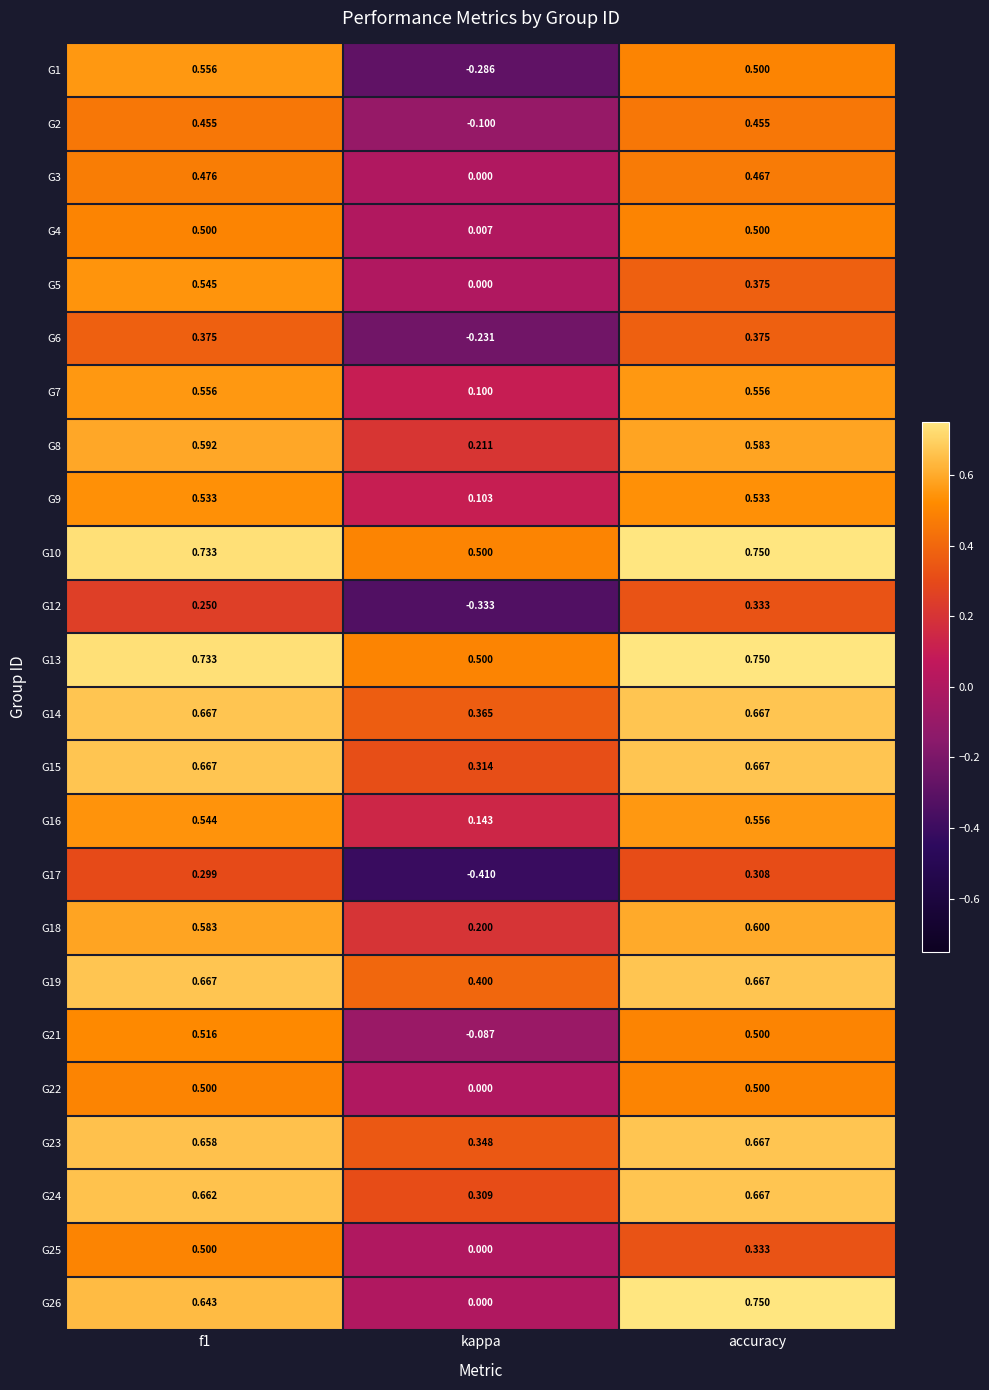

At which label is G13 closest to 0?

kappa